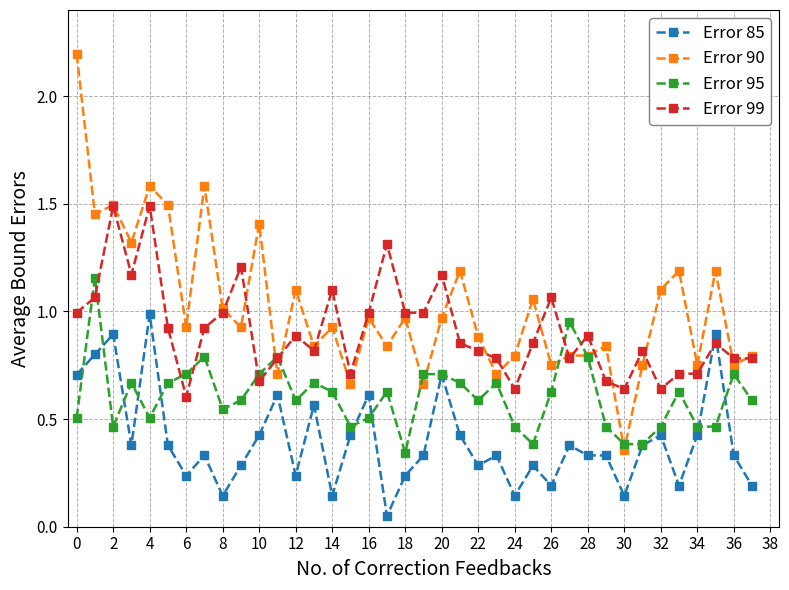

Which series has the largest total across all categories?

Error 90